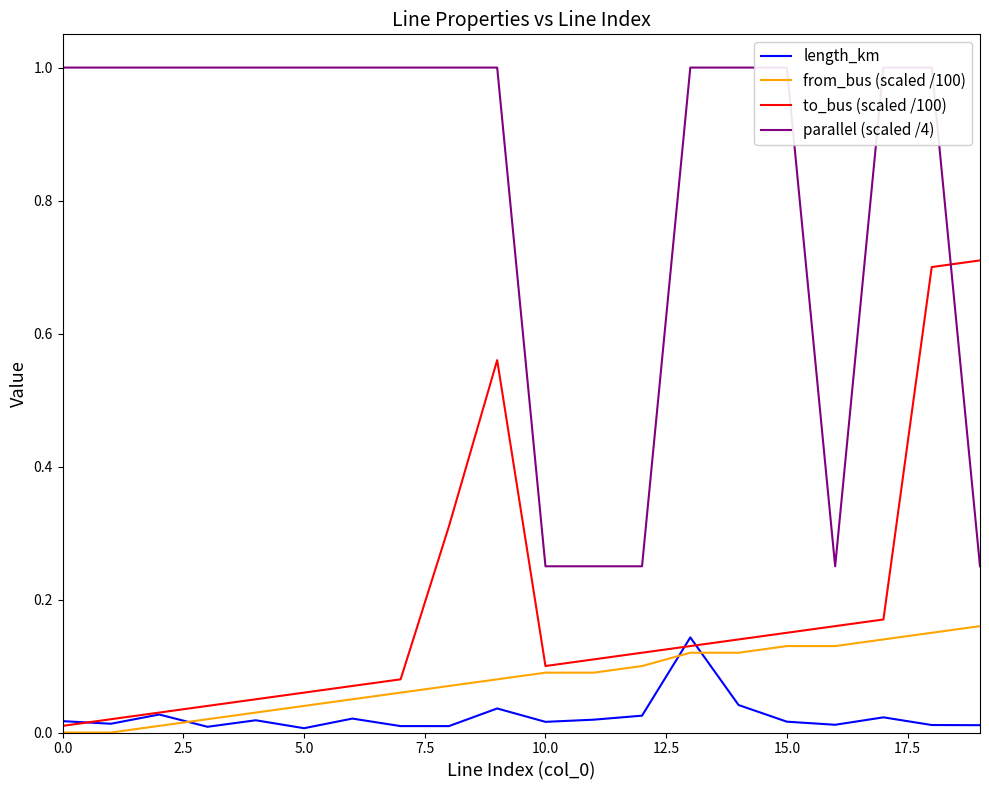

What is the difference between the maximum and minimum values in the parallel (scaled /4) series?

0.8